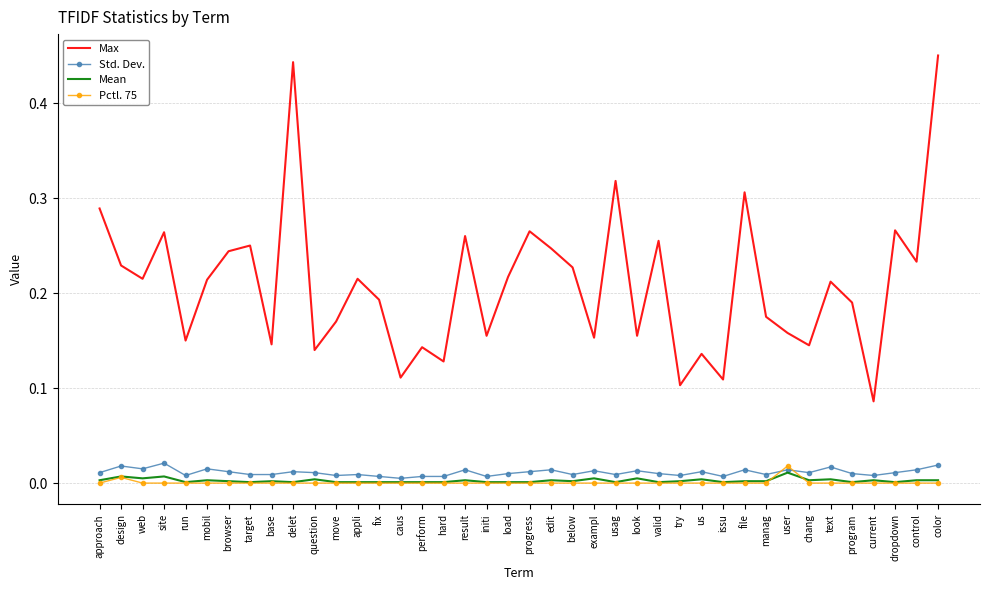

Between question and control, which series saw the biggest shift?

Max